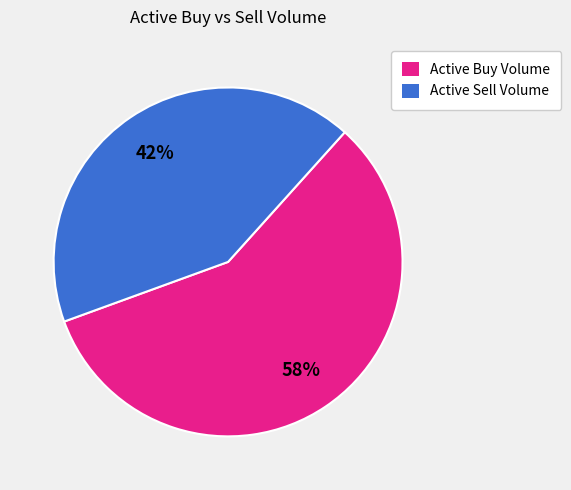

How many segments does this pie chart have?

2